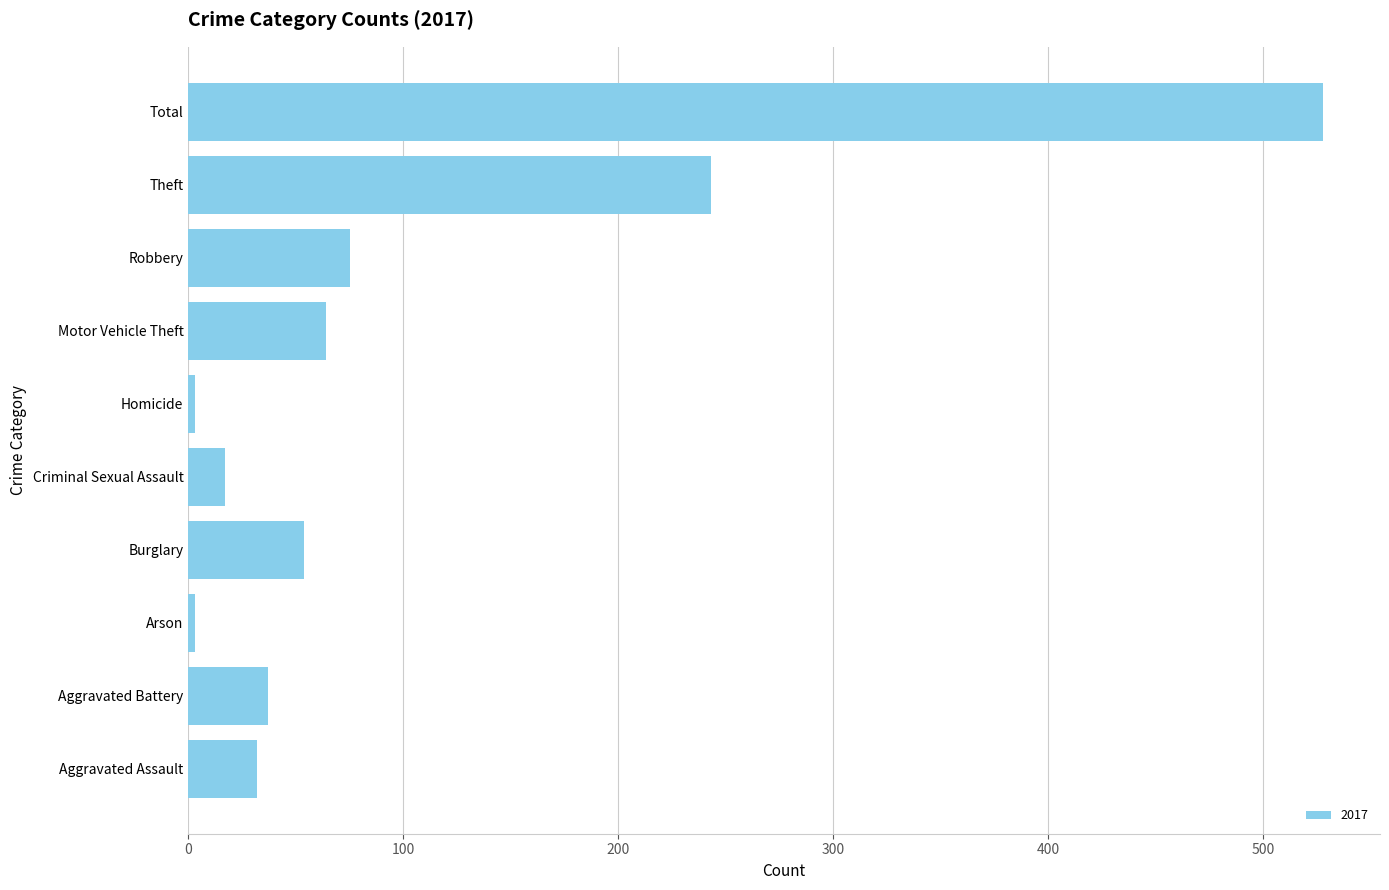

Where is the data nearest to the value 265?

Theft